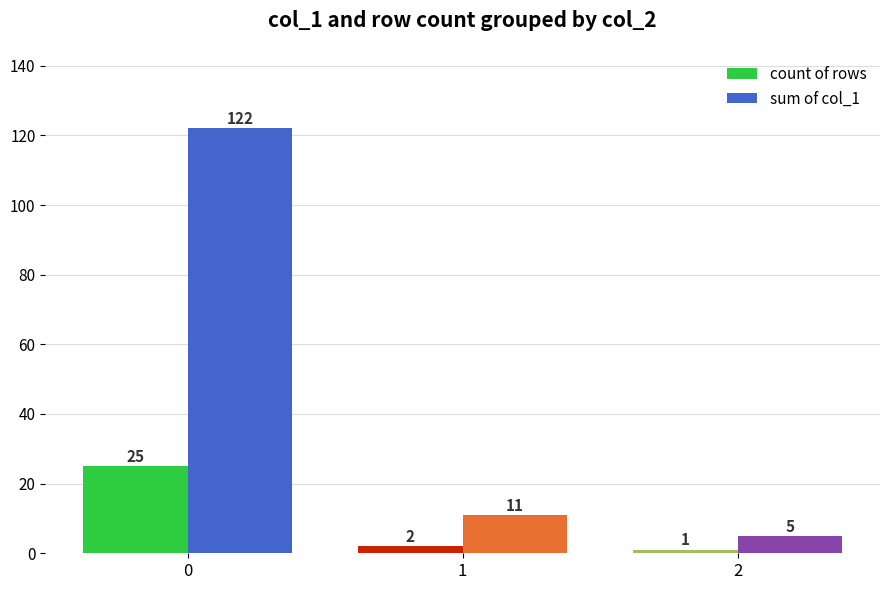

The value of count of rows at 0 is 10. True or false?

False